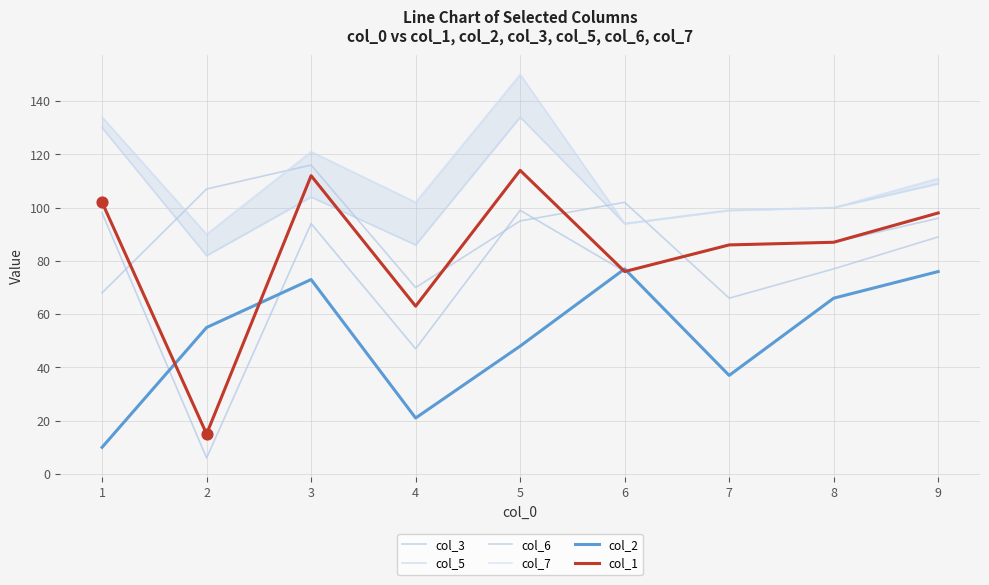

What are all the series names shown in the legend?

col_3, col_5, col_6, col_7, col_2, col_1